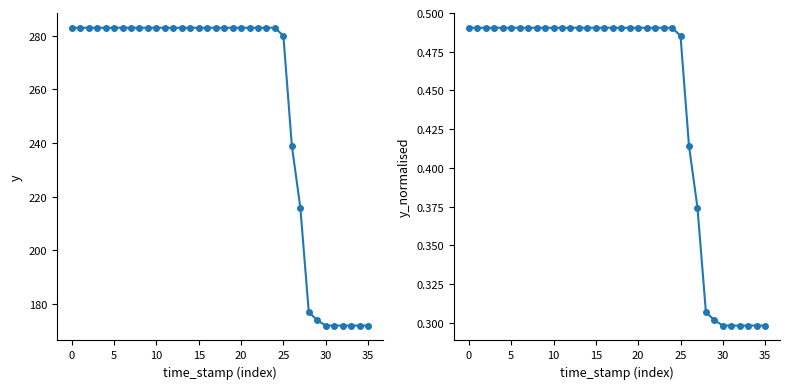

Which category has the lowest value in the y_normalised series?

30